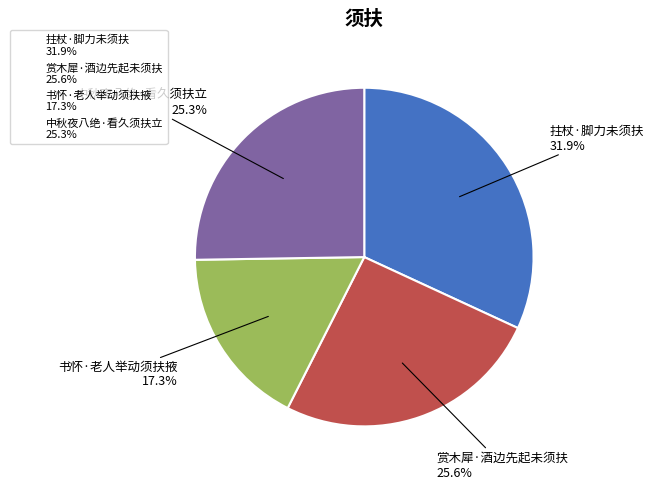

What percentage is NOT represented by 拄杖·脚力未须扶?

68.1%